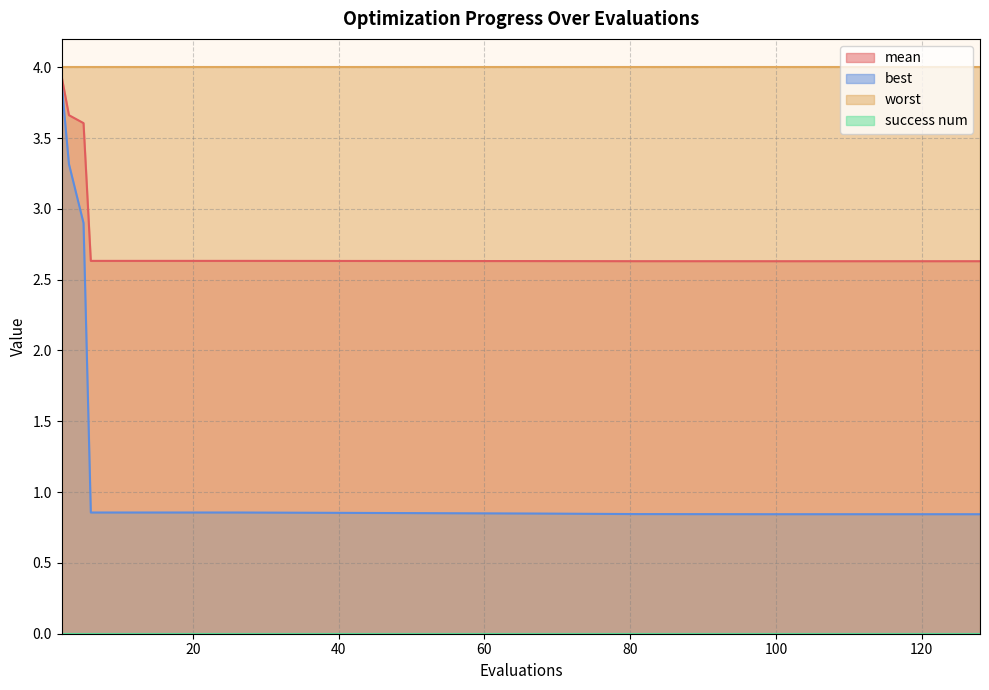

Which series has the largest total across all categories?

worst